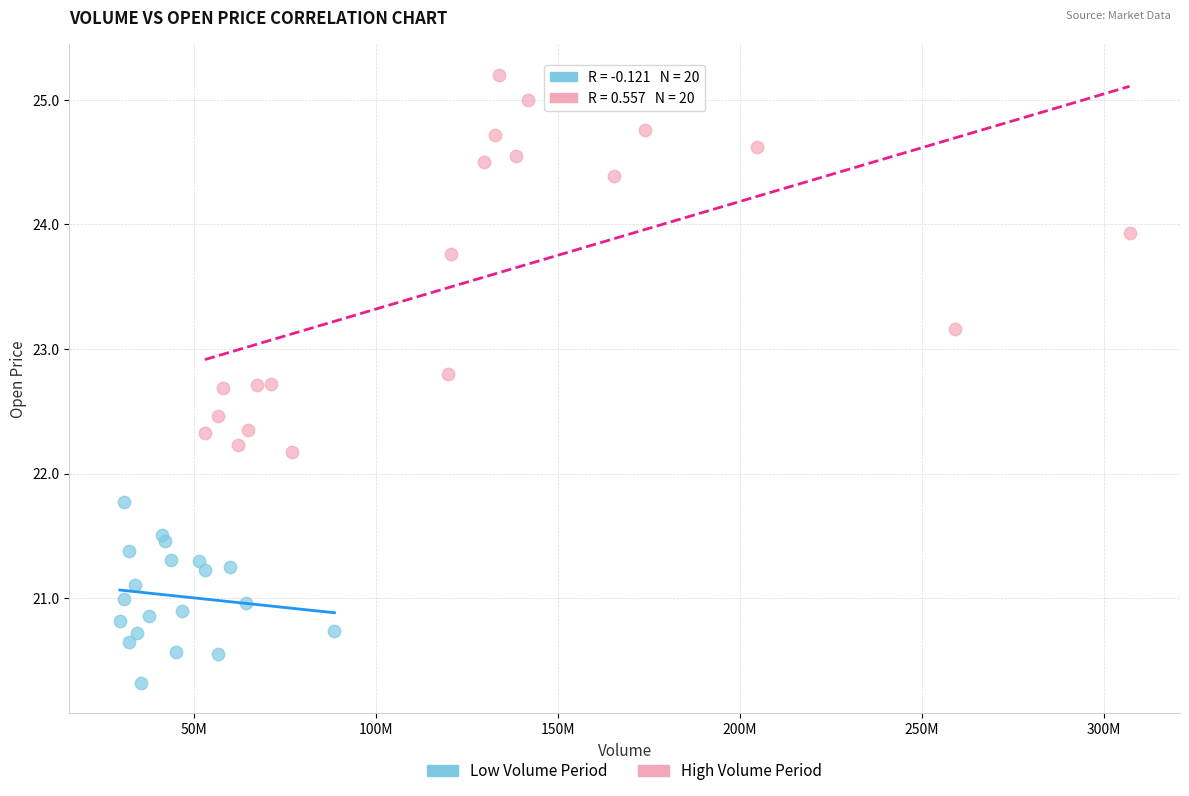

Which series reaches the maximum Y coordinate?

High Volume Period